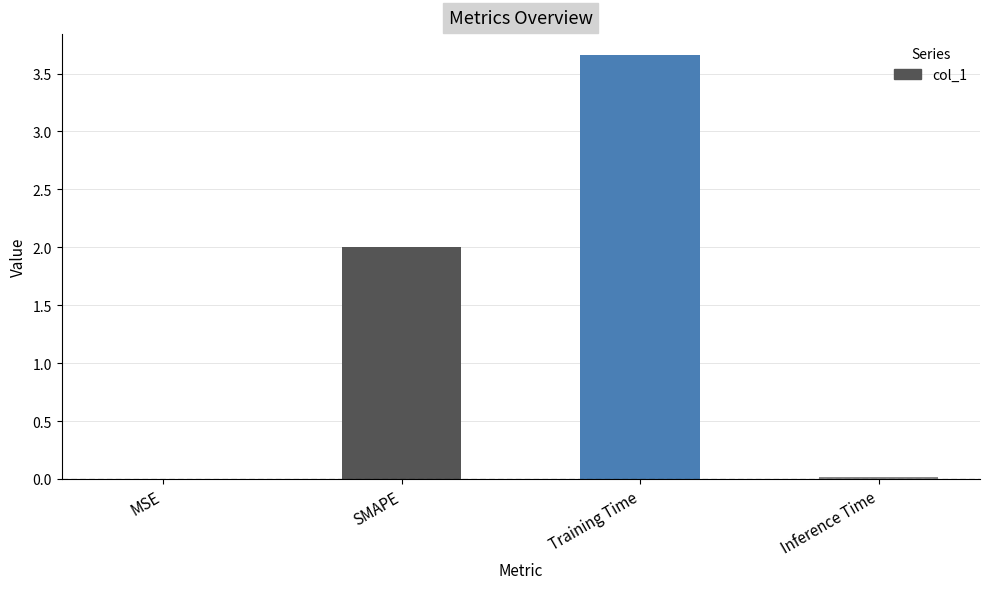

Is it true that the value at SMAPE is 2.0?

True